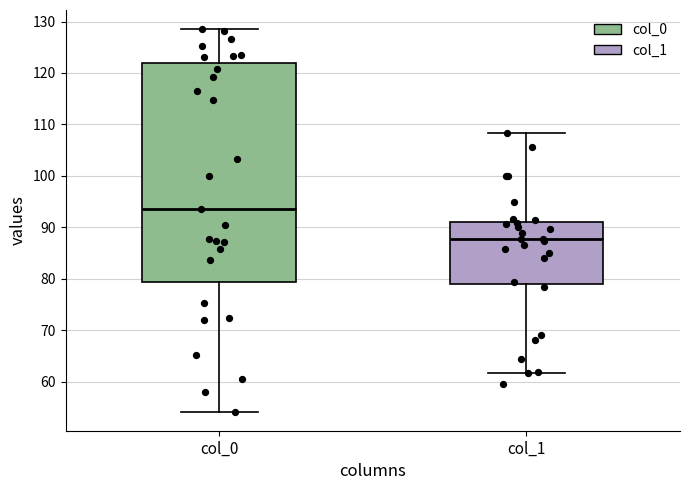

Which box's median line is the lowest?

col_1